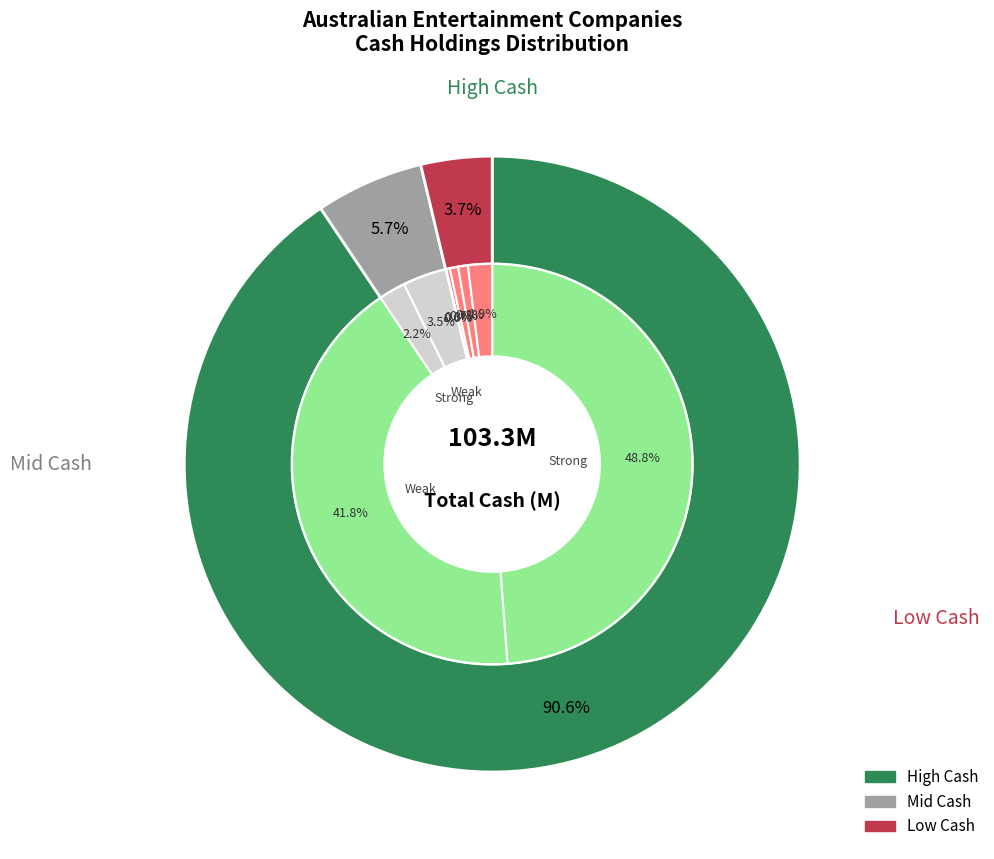

To the nearest percent, what percentage of the pie is KNeoMedia Limited (ASX:KNM)?

1%